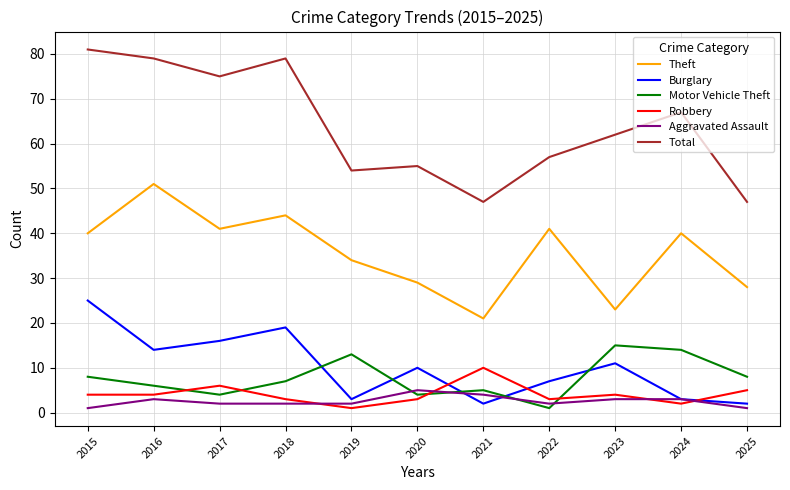

Read the Total value at 2020, to the nearest 5.

55